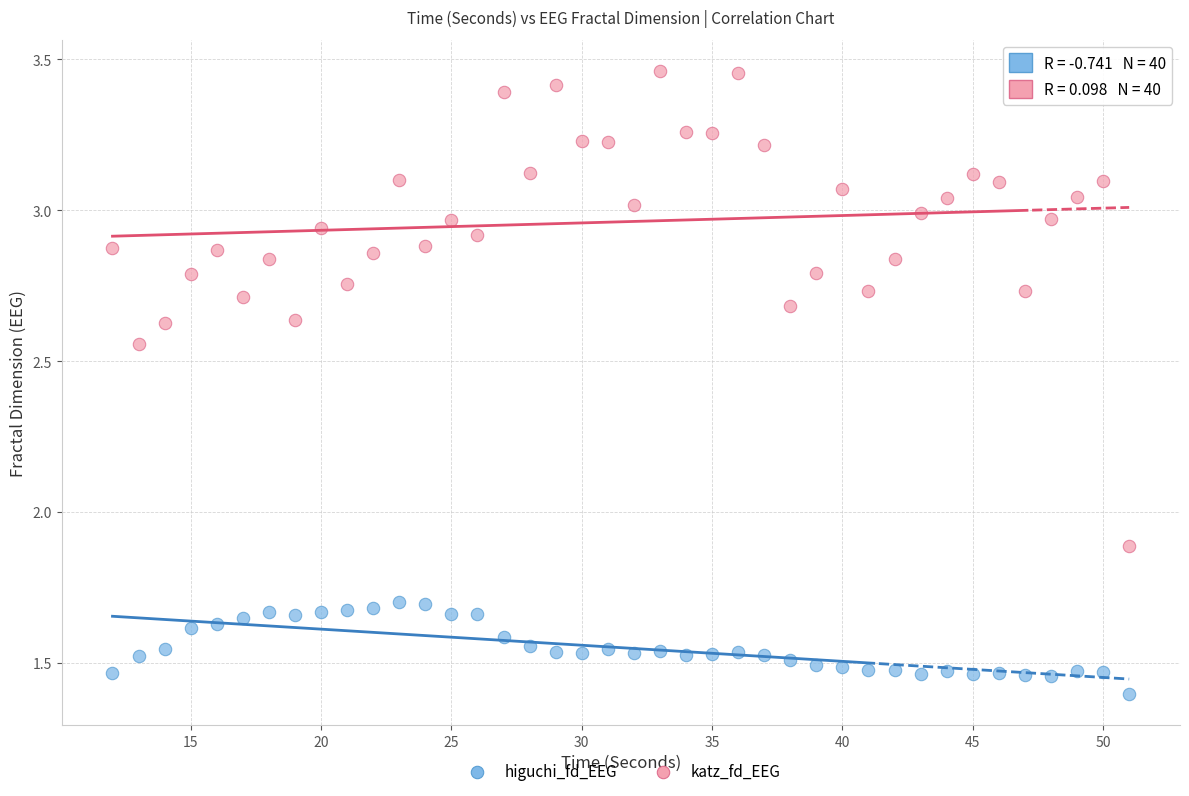

What are all the series names shown in the legend?

higuchi_fd_EEG, katz_fd_EEG